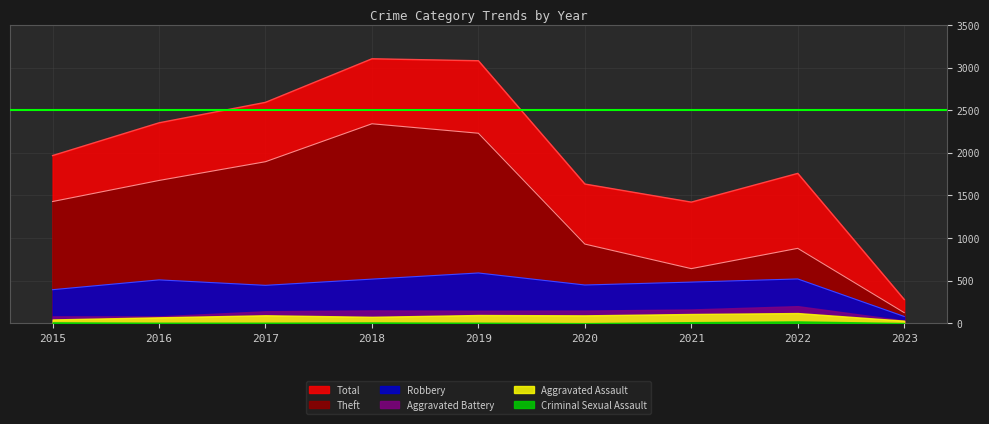

At which category does Theft reach its first local peak?

2018